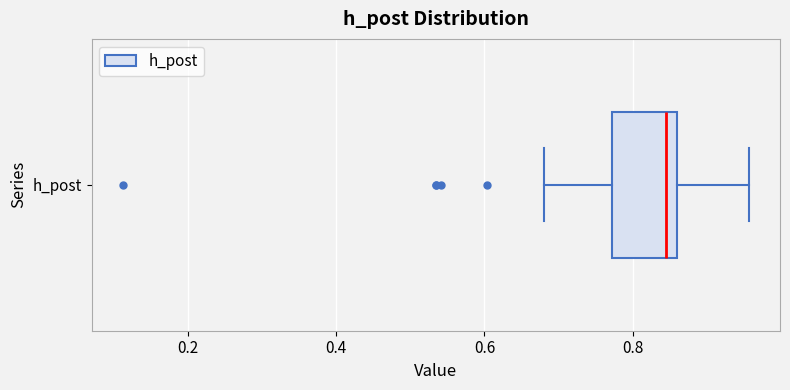

Transcribe this box plot: give where the median line is, the range the box spans, and where the two whiskers end, as read against the x-axis. The values are not printed on the chart, so give them approximately, as read against the axis.

median 0.84, box 0.78 to 0.86, whiskers 0.68 to 0.96